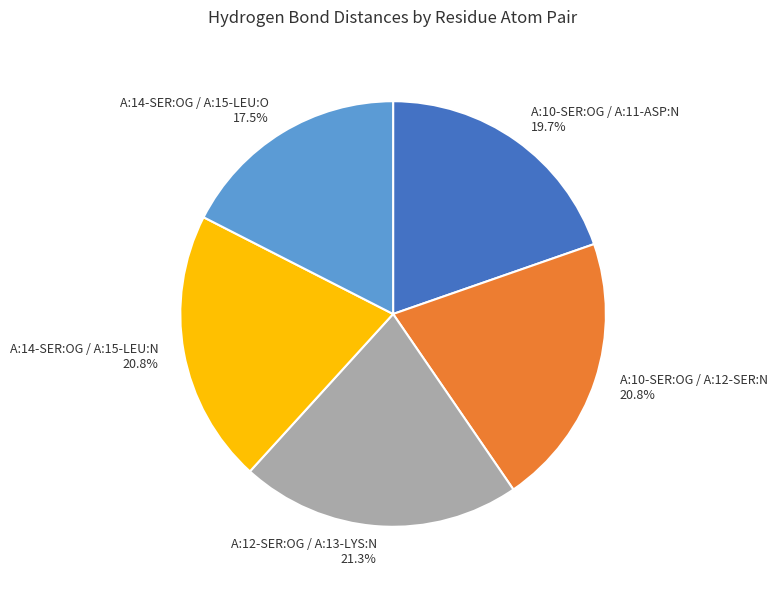

Does A:14-SER:OG / A:15-LEU:N account for over 50% of the chart?

No